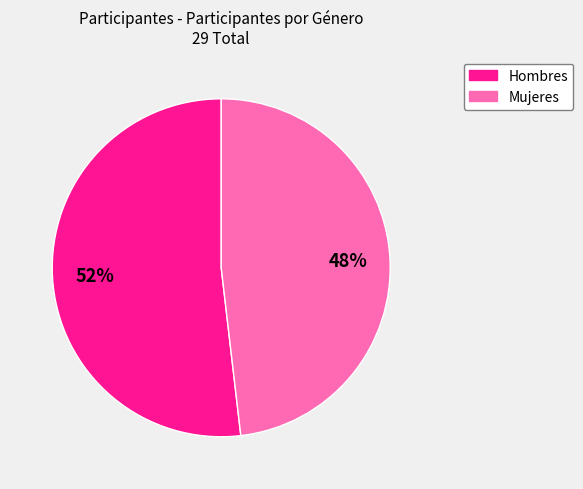

Count the number of slices in the pie.

2